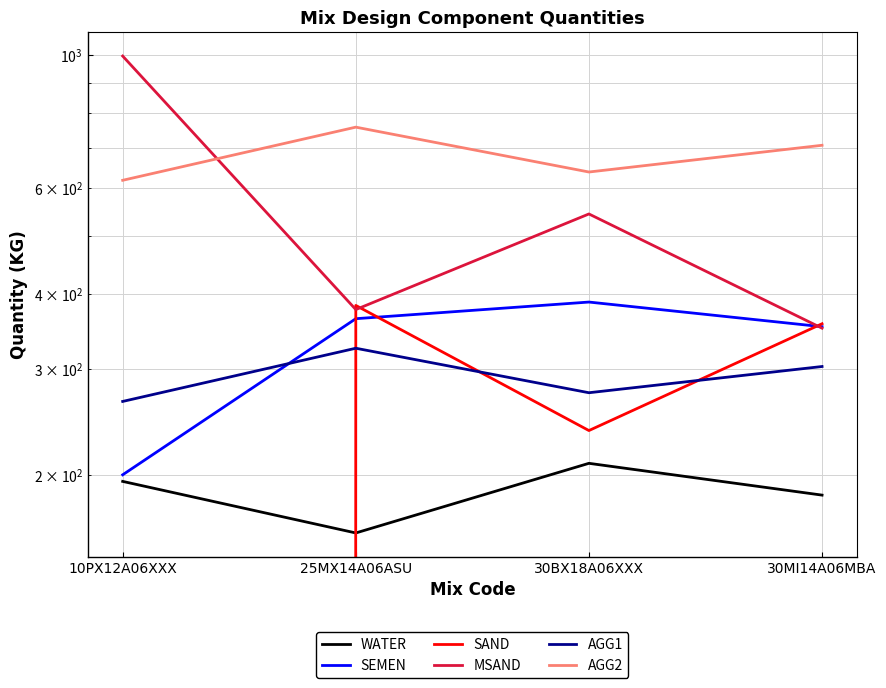

Which category has the lowest value in the WATER series?

25MX14A06ASU